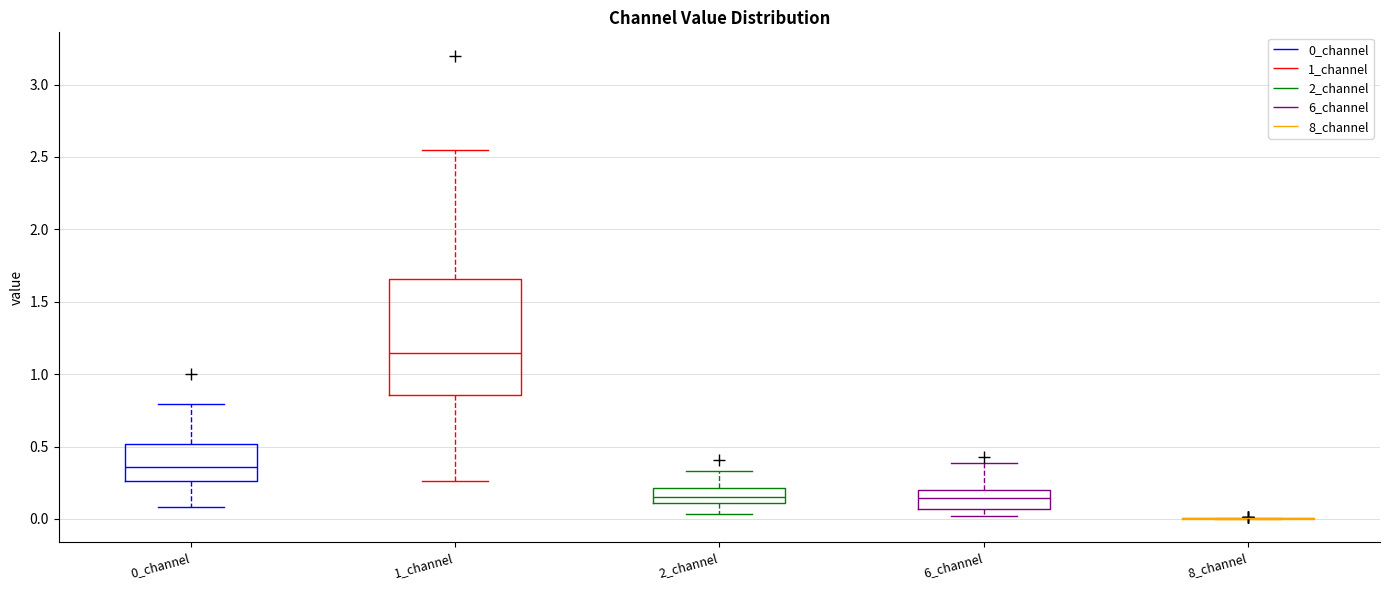

Which box is the tallest, from its lower edge to its upper edge?

1_channel